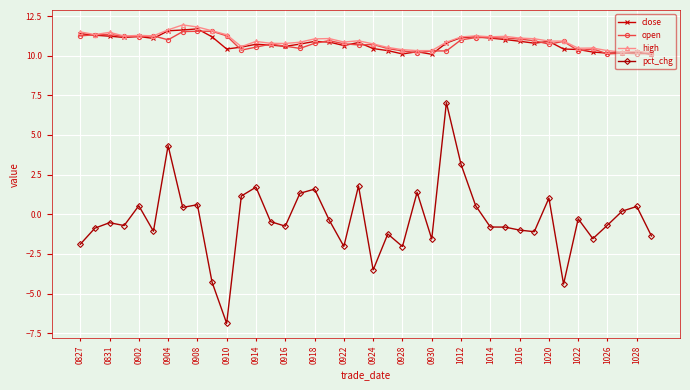

True or false: pct_chg has more than 0 points higher than both neighbors.

True